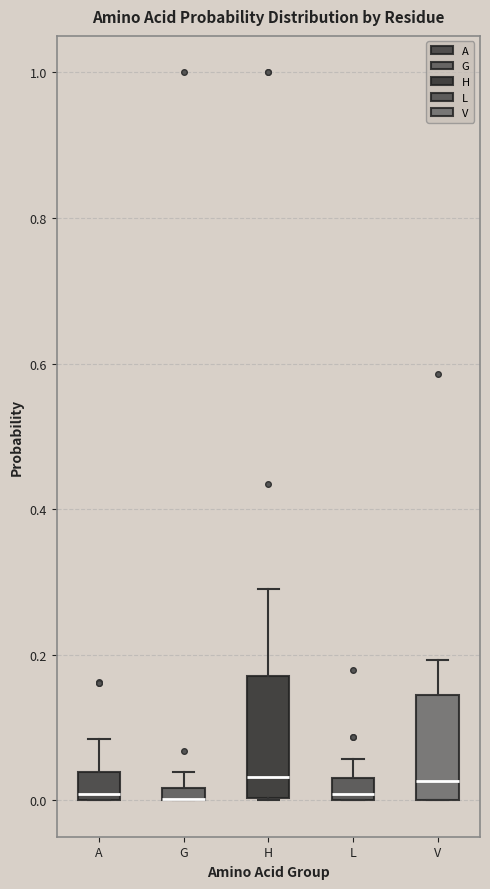

Where is the upper edge of the box for G on the y-axis? The values are not printed on the chart, so give them approximately, as read against the axis.

0.02